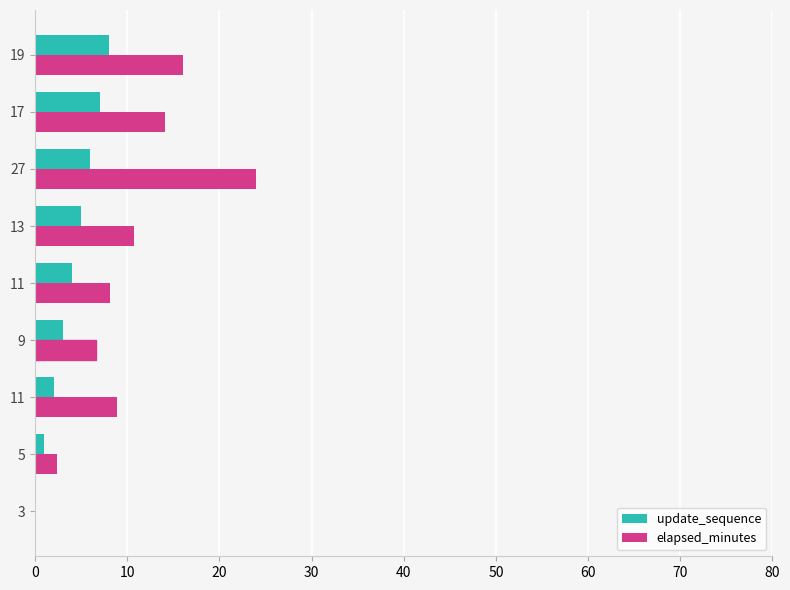

How many series are shown in this chart?

2